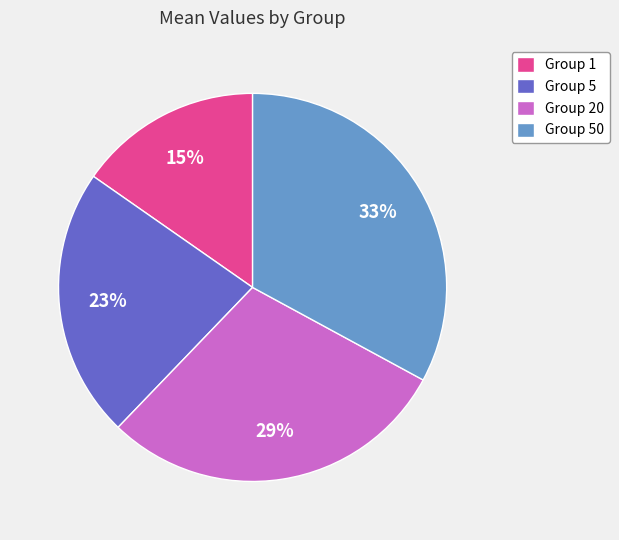

Is Group 5 the majority of the pie?

No